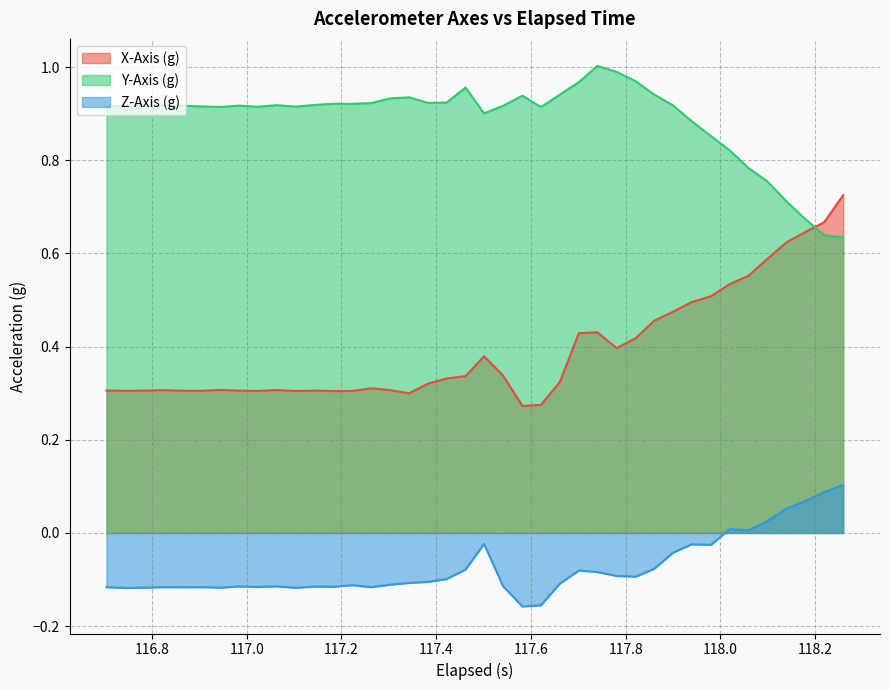

How many lines are shown in the chart?

3